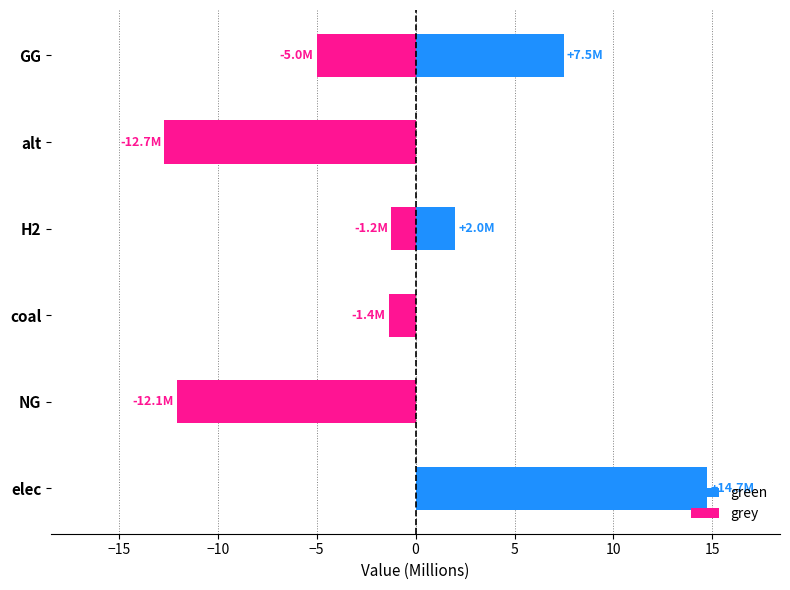

How many bars are there in each group?

2